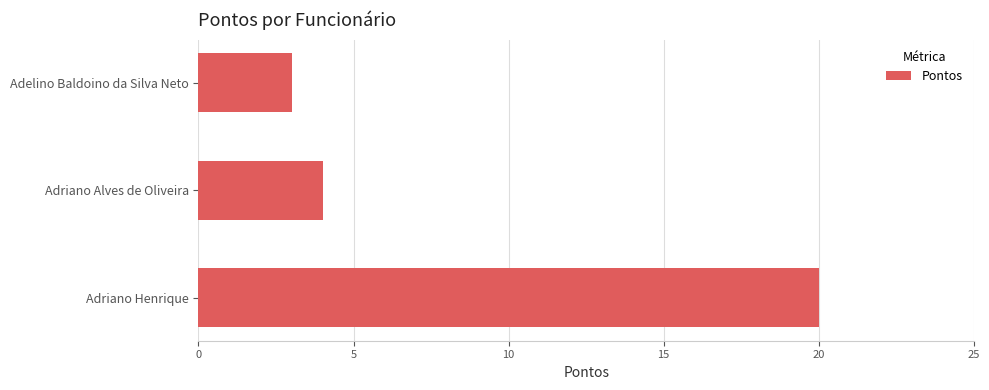

What is the minimum value shown in the chart?

3